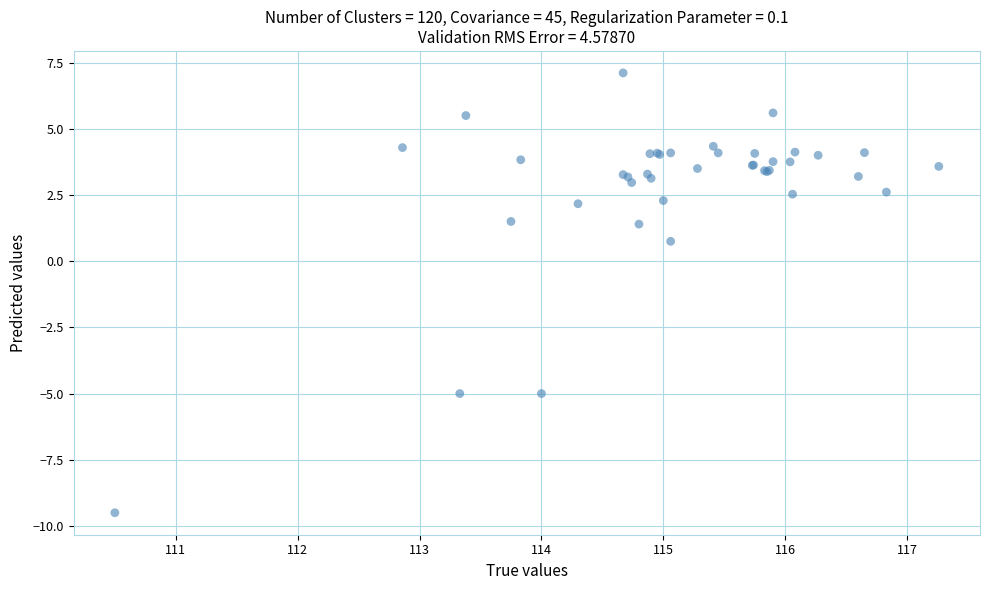

What Y value in the scatter plot is closest to -1?

0.8